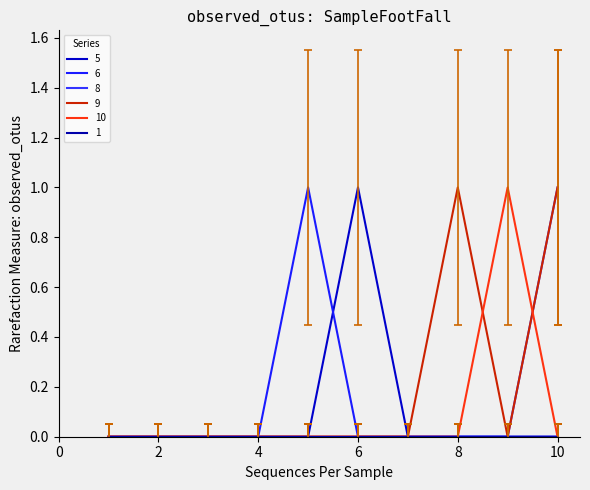

Which category has the highest value in the 10 series?

9